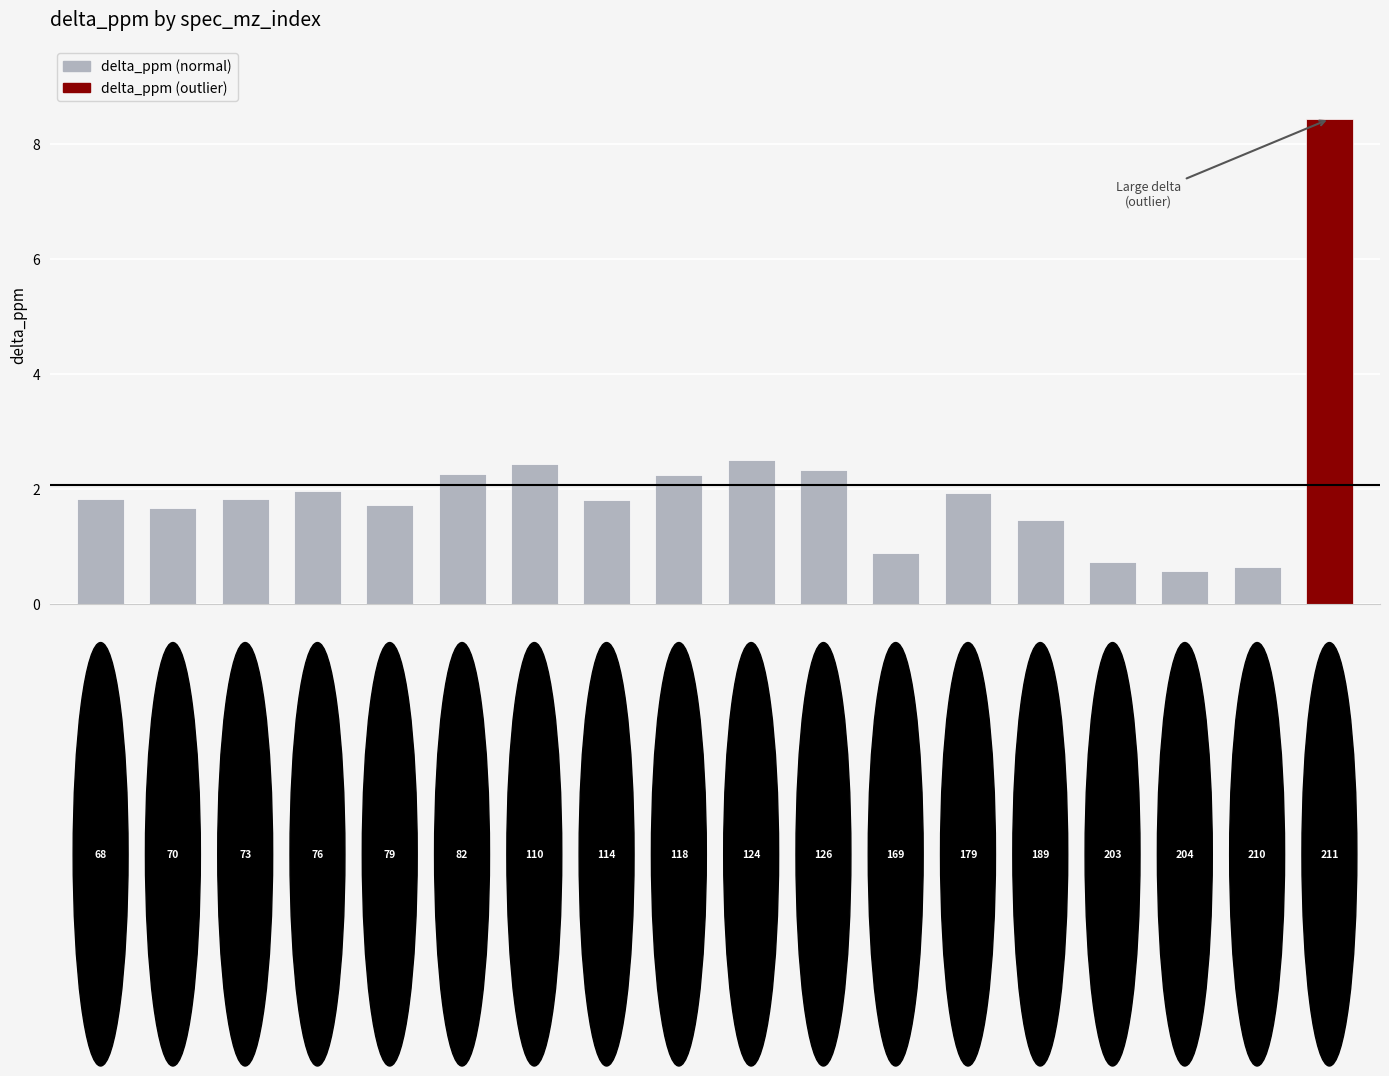

What is the minimum value shown in the chart?

0.6